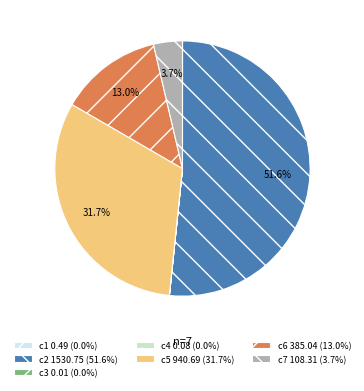

What is the change in value from c6 to c7?

-276.7